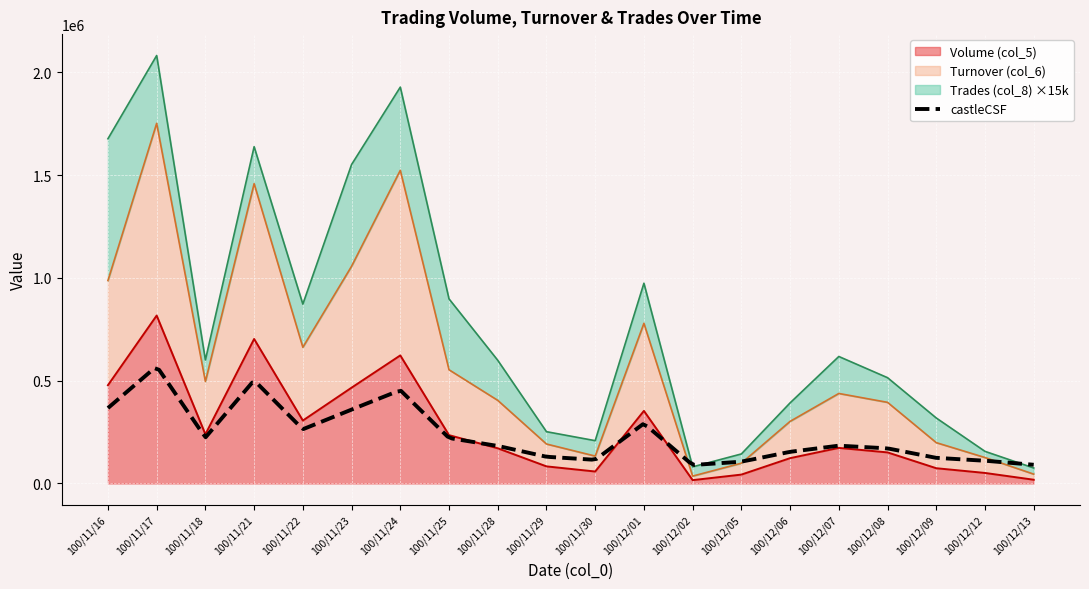

Which series has the widest spread of values?

Turnover (col_6)